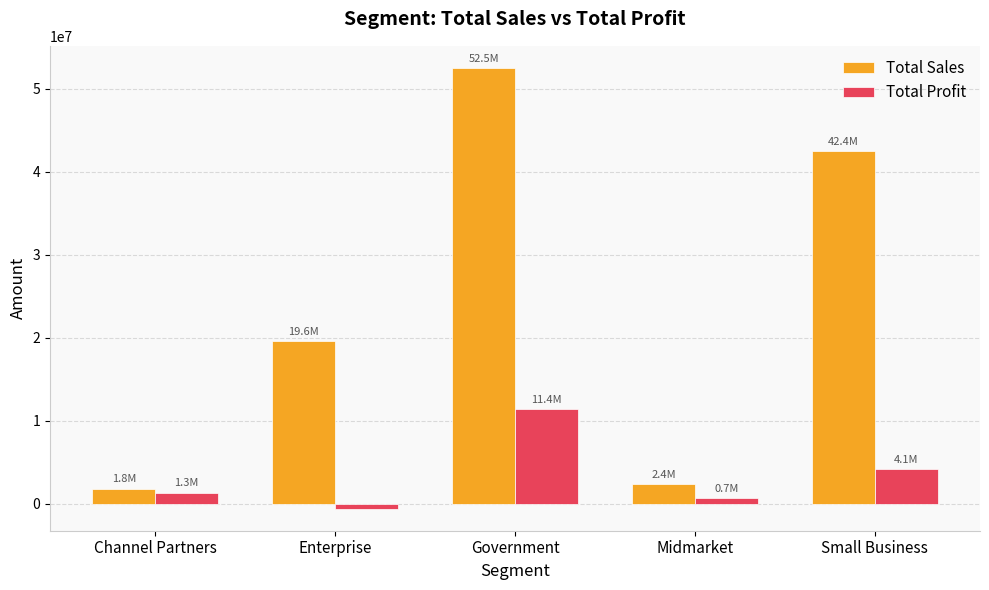

What is the smallest value displayed?

-614545.6